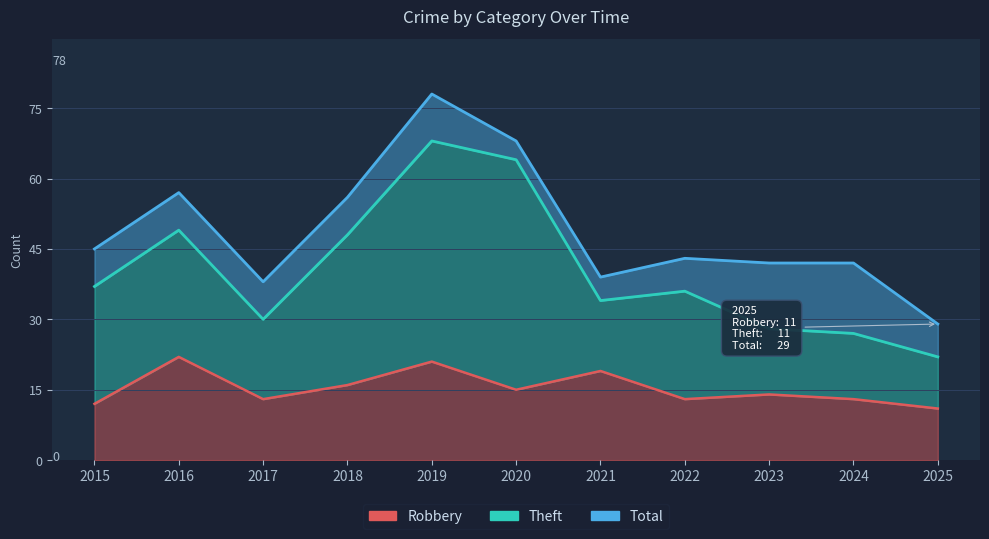

Between 2023 and 2024, which series saw the biggest shift?

Robbery